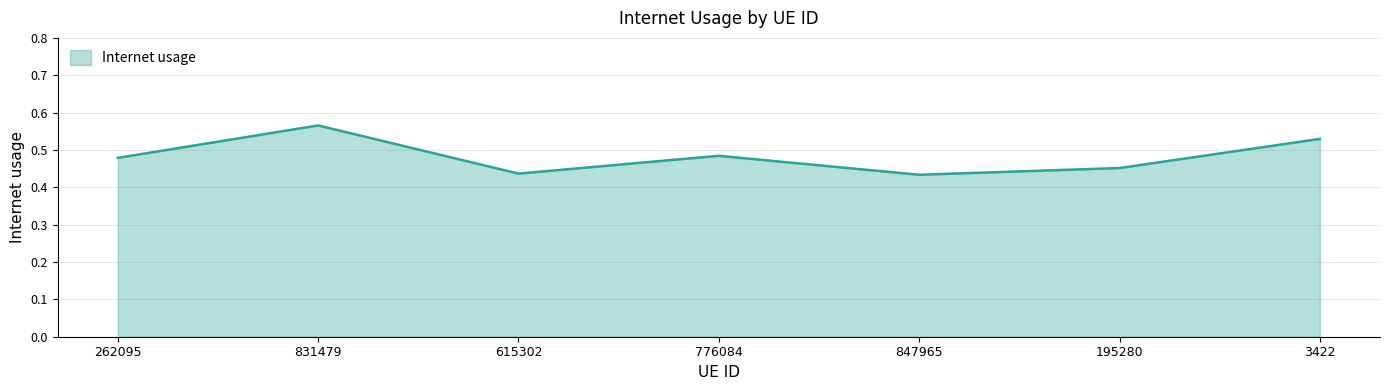

What is the sum of all values?

3.4